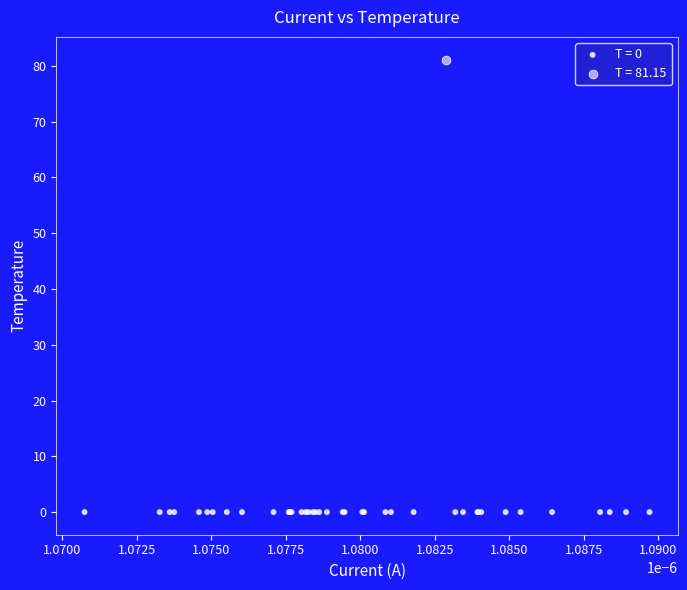

What are all the series names shown in the legend?

T = 0, T = 81.15